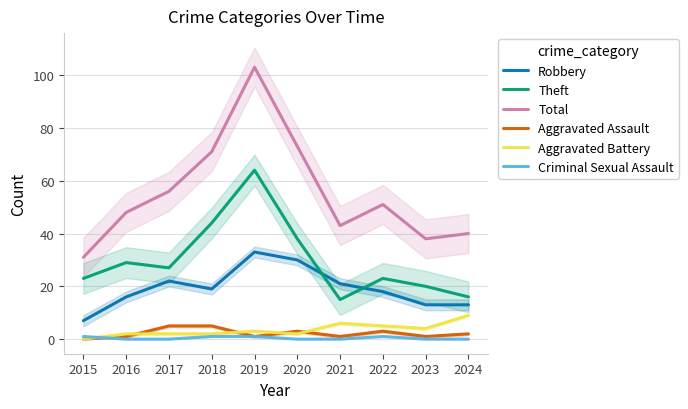

List the labels in order of Aggravated Battery value, smallest first.

2015, 2016, 2017, 2018, 2020, 2019, 2023, 2022, 2021, 2024